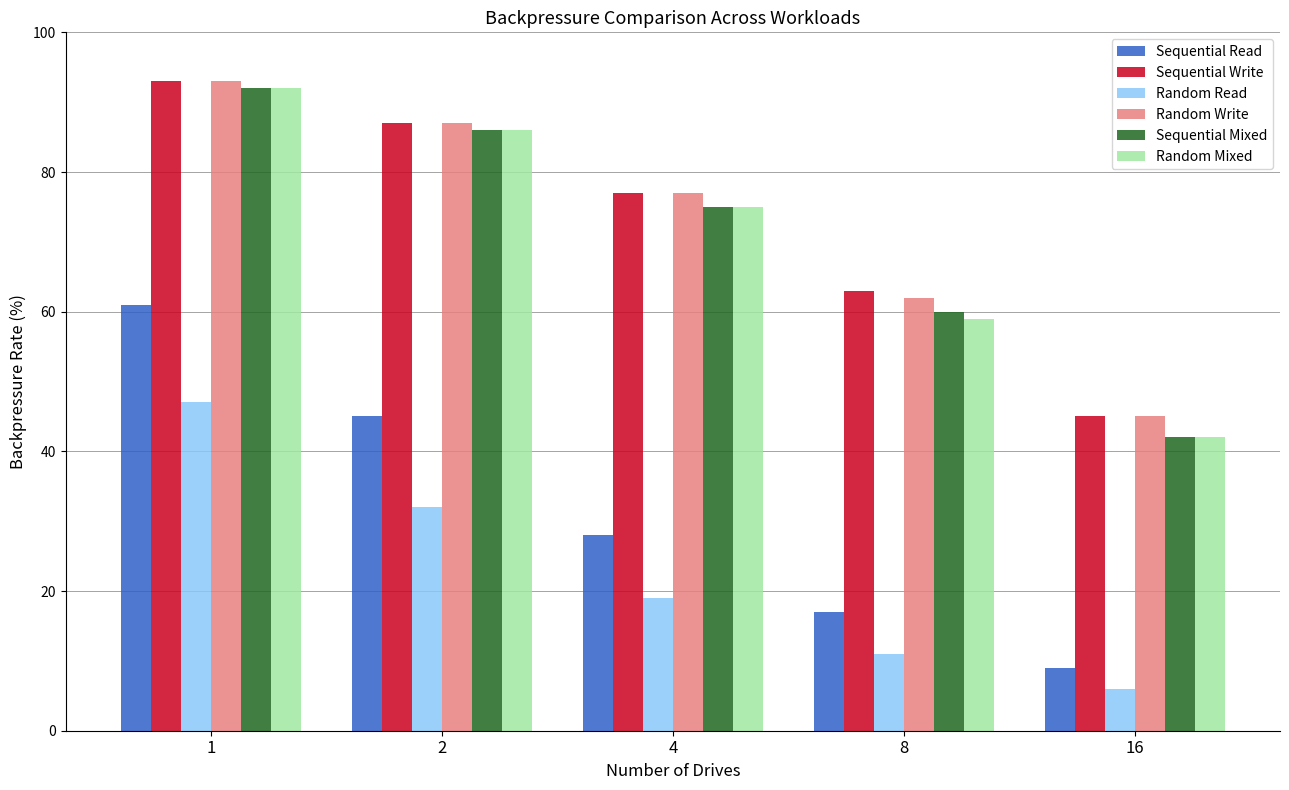

How many categories are shown in the chart?

5